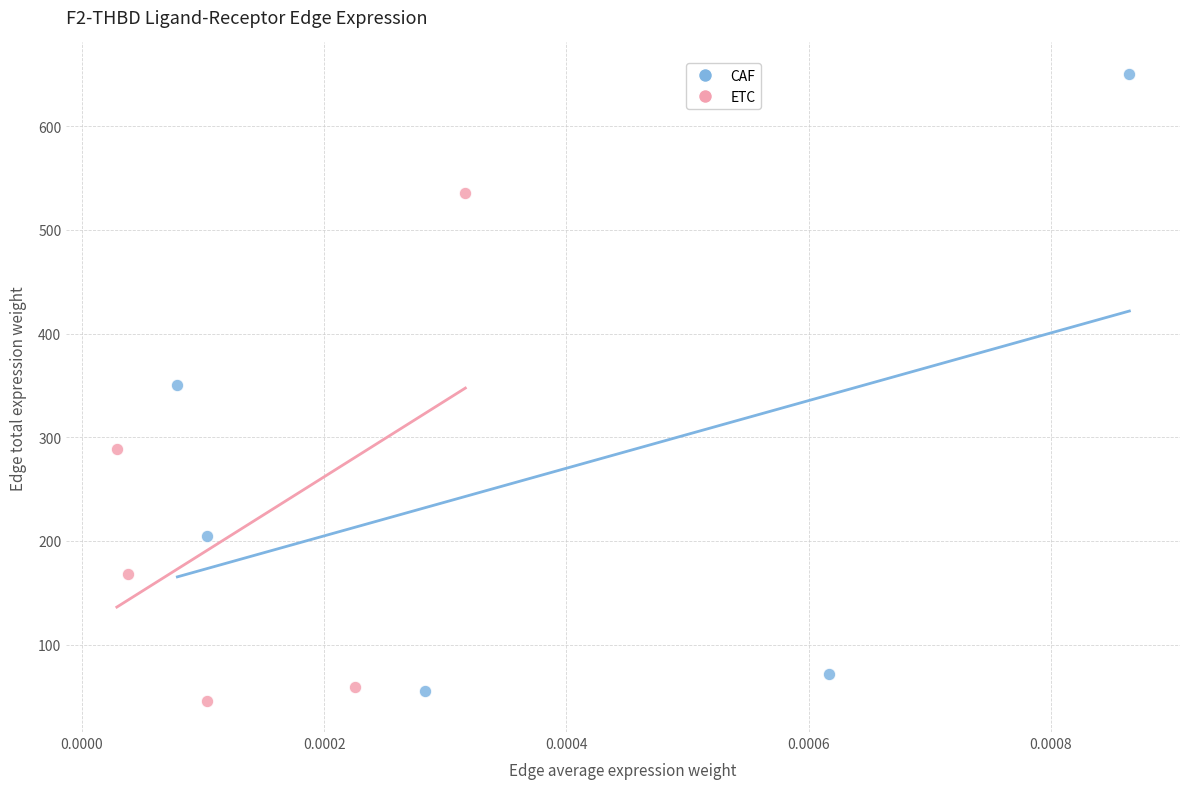

Which series has the largest Y range (max minus min)?

CAF